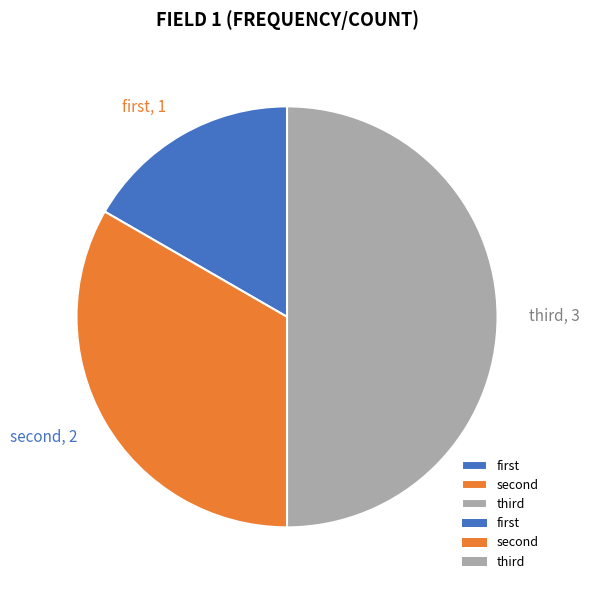

Which slice is the largest?

third